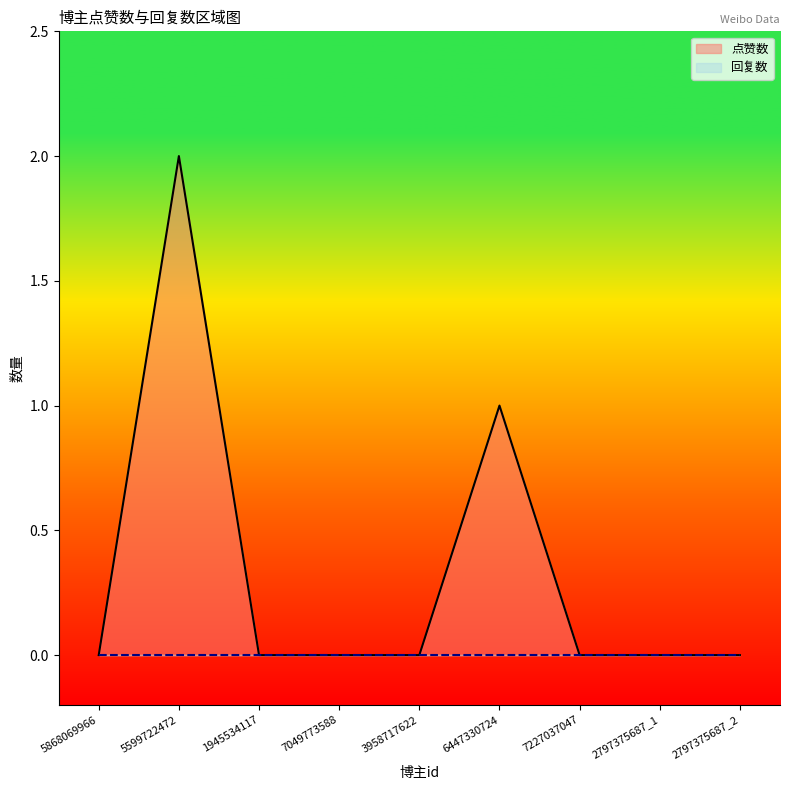

The chart shows a value of -1 at 7227037047. True or false?

False